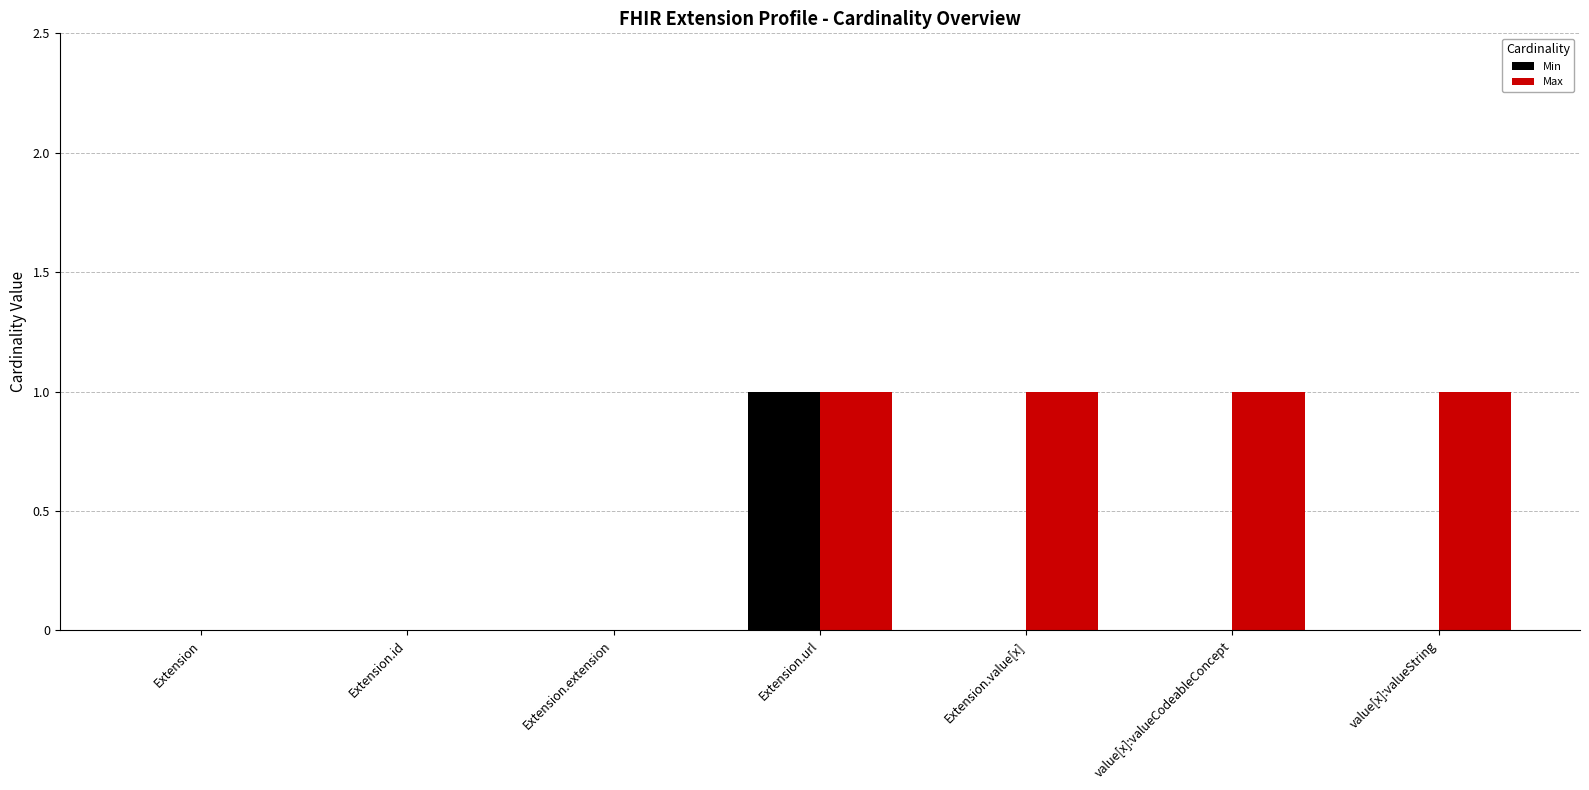

What is the sum of all Max values?

4